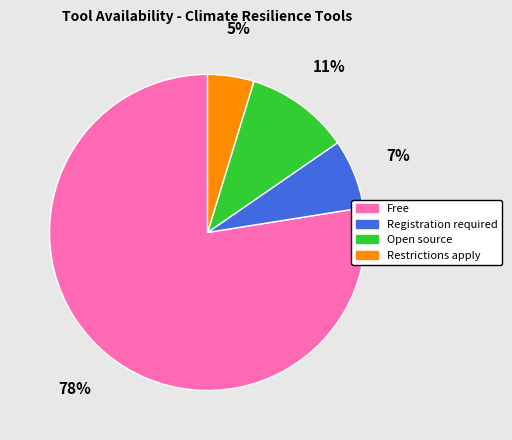

The Free slice represents 85% of the pie. True or false?

False